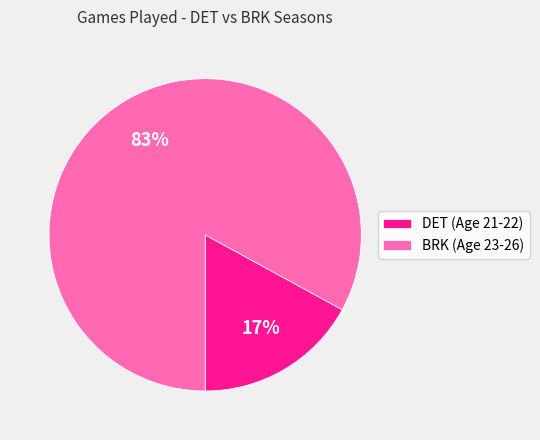

What is the ratio of the value at BRK (Age 23-26) to the value at DET (Age 21-22)?

4.9